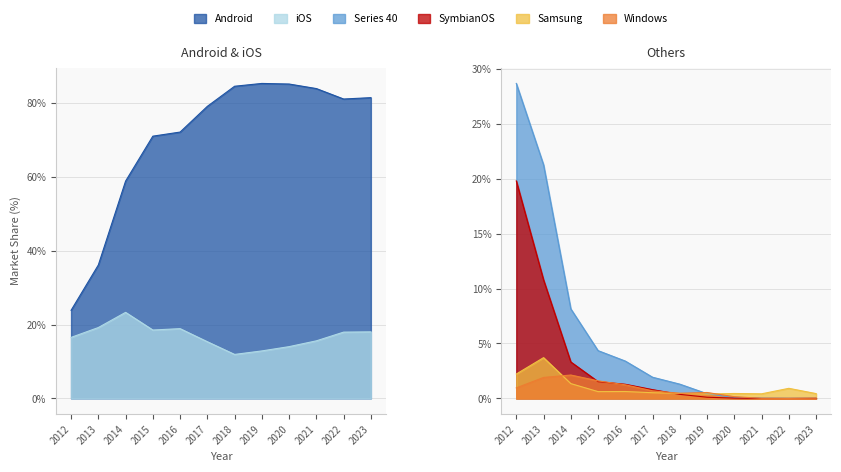

True or false: Series 40 has more than 2 interior local peaks.

False